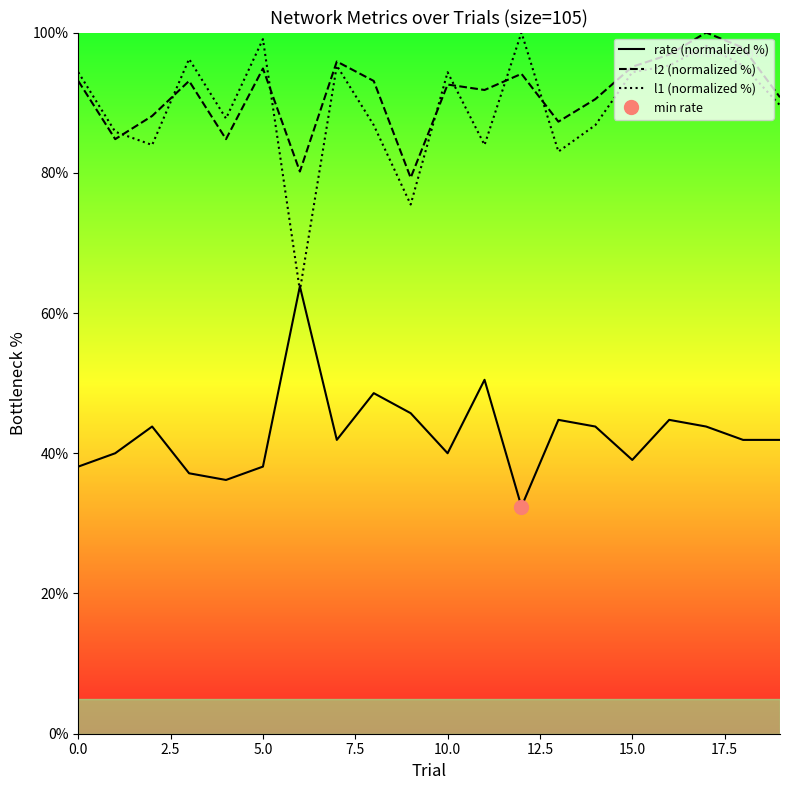

Which label corresponds to the smallest value in the chart?

12